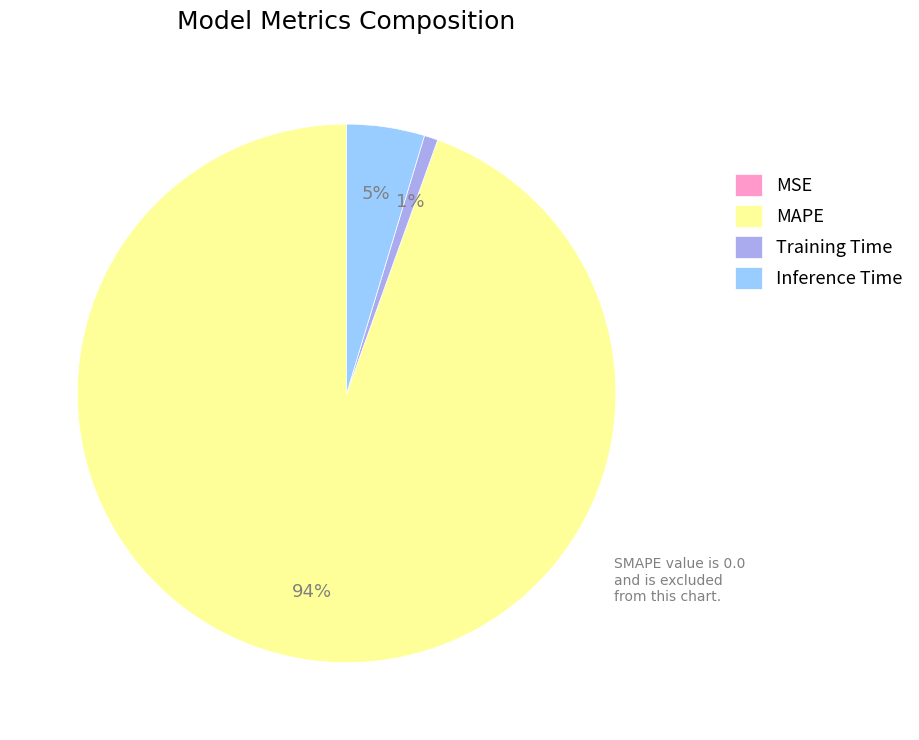

Does Training Time represent more than half of the total?

No